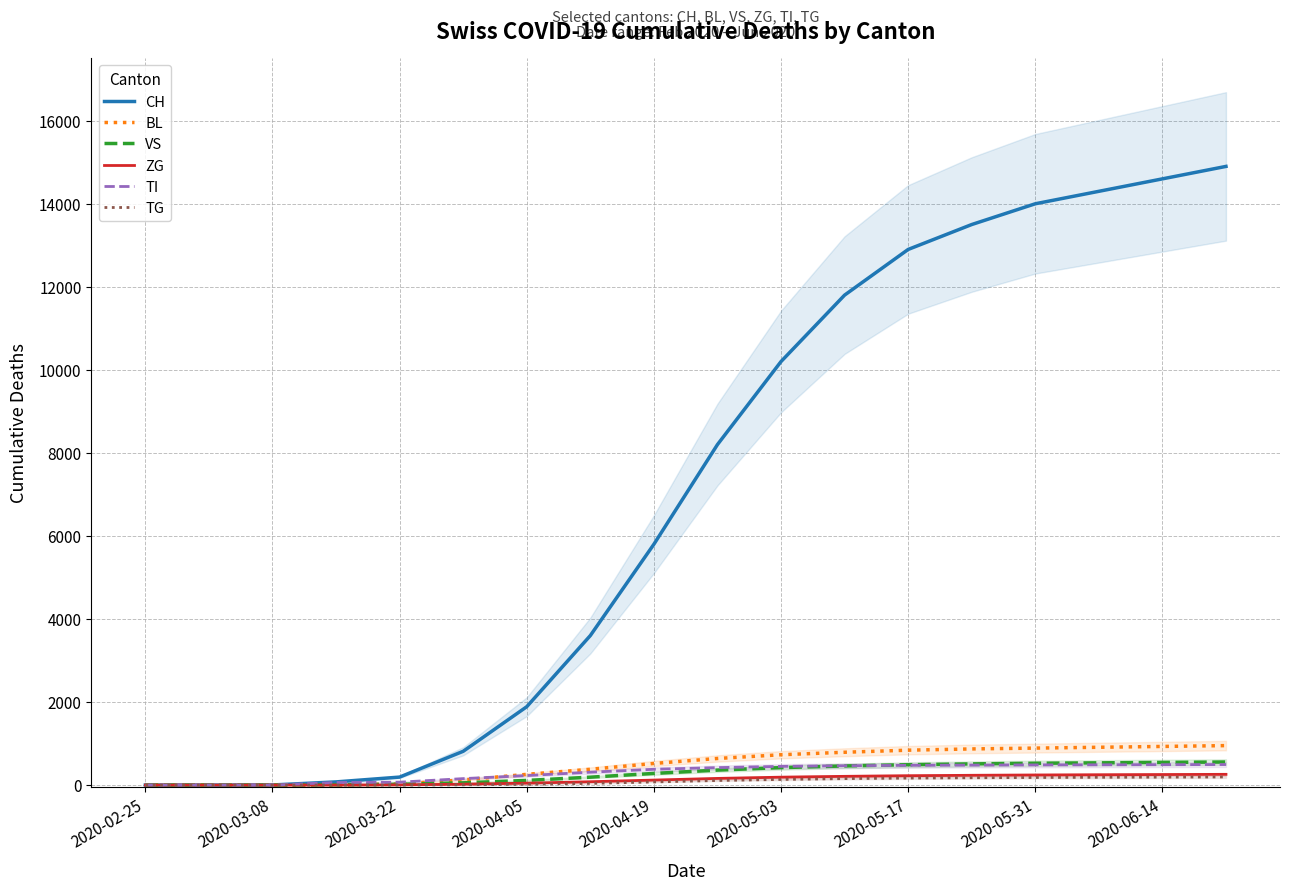

At how many categories does at least one series exceed 10800?

7